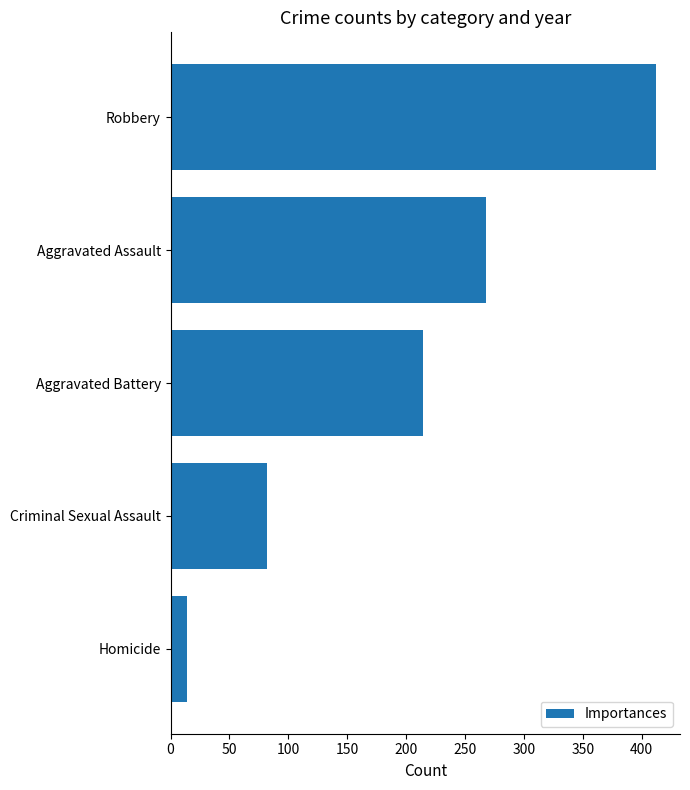

Reading bottom to top, extract all data points from this chart.

Homicide=14	Criminal Sexual Assault=82	Aggravated Battery=214	Aggravated Assault=268	Robbery=412